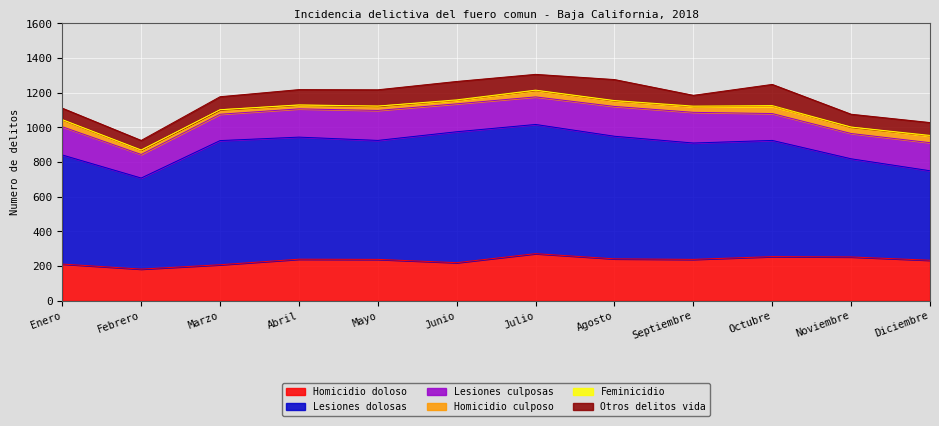

What are all the series names shown in the legend?

Homicidio doloso, Lesiones dolosas, Lesiones culposas, Homicidio culposo, Feminicidio, Otros delitos vida